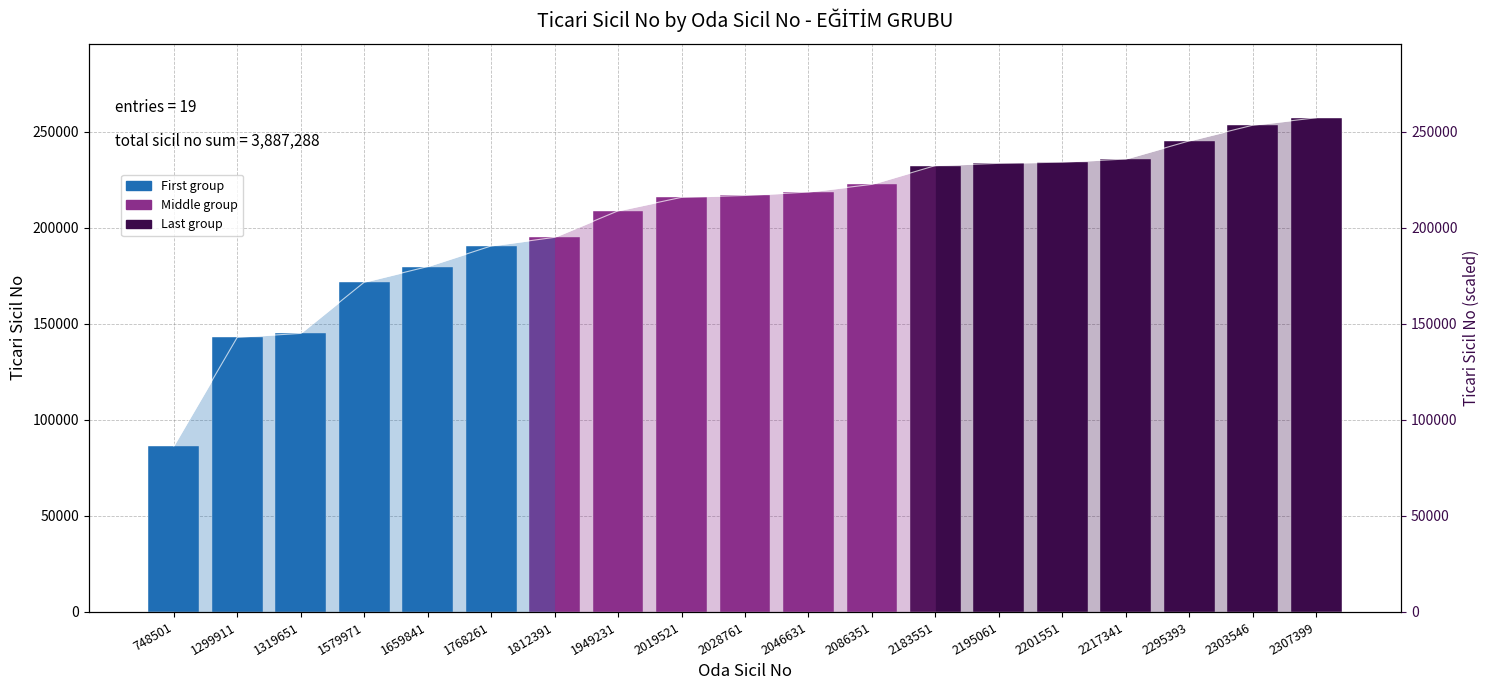

What is the change in value from 2086351 to 2217341?

+13185